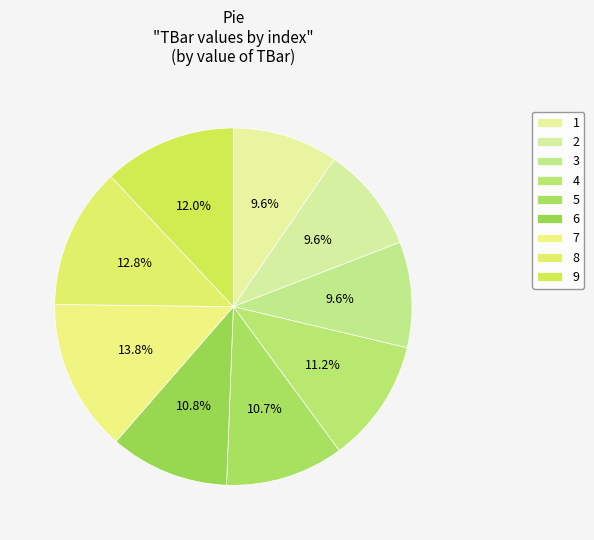

Count the number of slices in the pie.

9